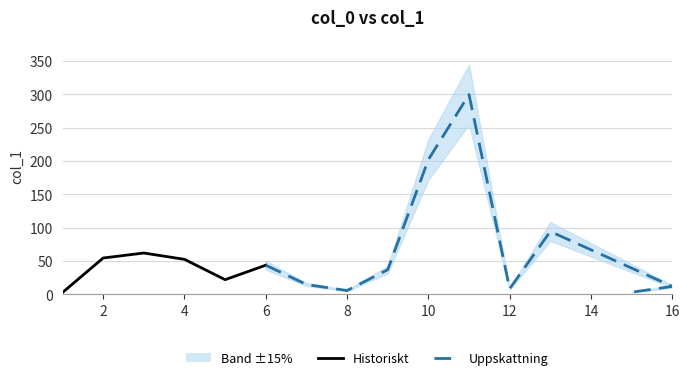

The value at 9 is 21.5. True or false?

False